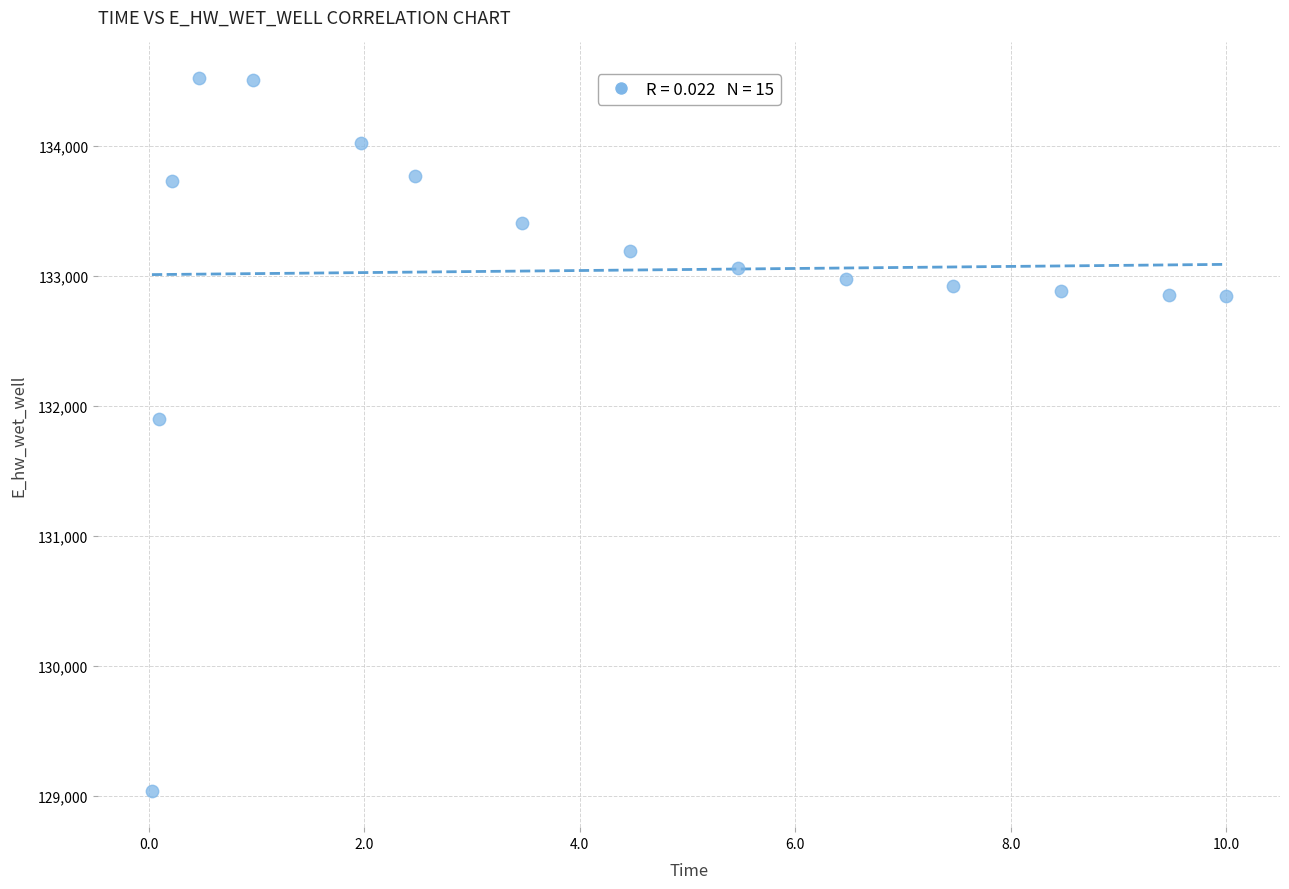

What Y value in the scatter plot is closest to 131777?

131896.8